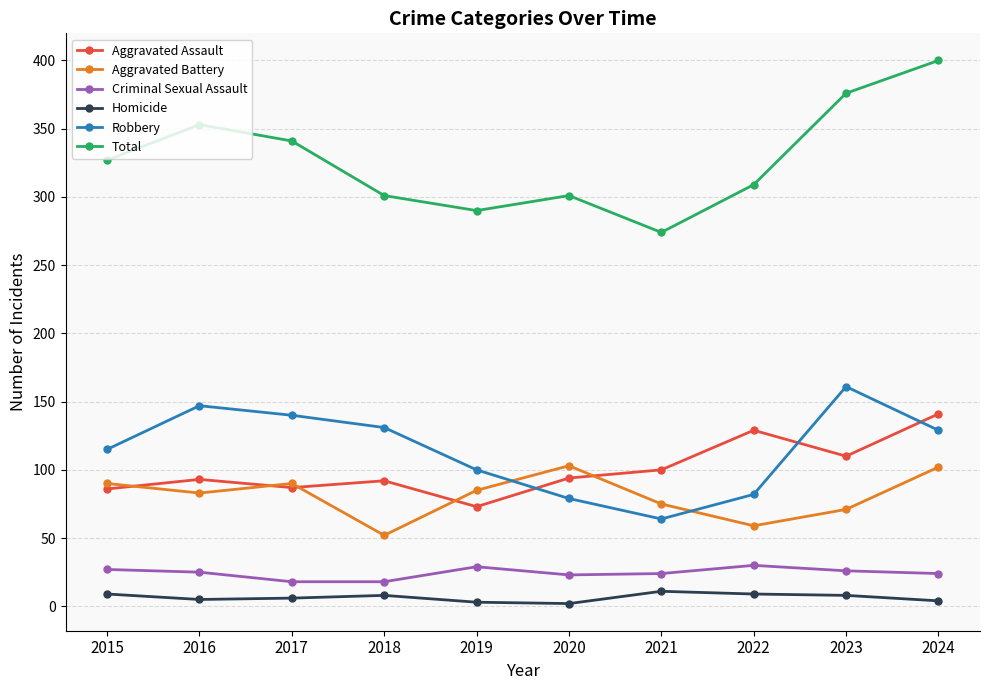

True or false: Total and Aggravated Assault intersect in this chart.

False